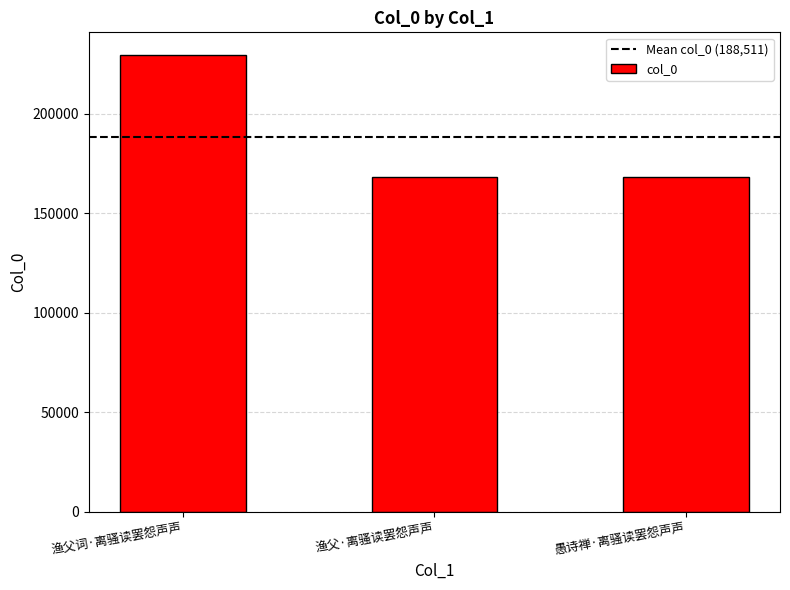

What is the smallest value displayed?

168043